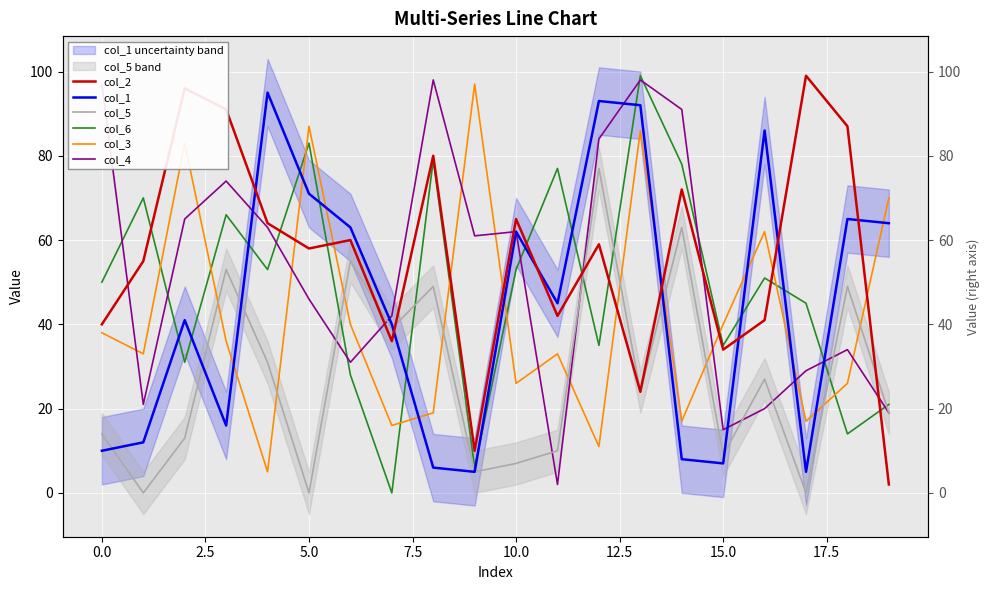

Rank the series by their maximum value, from highest to lowest.

col_2, col_6, col_4, col_3, col_1, col_5